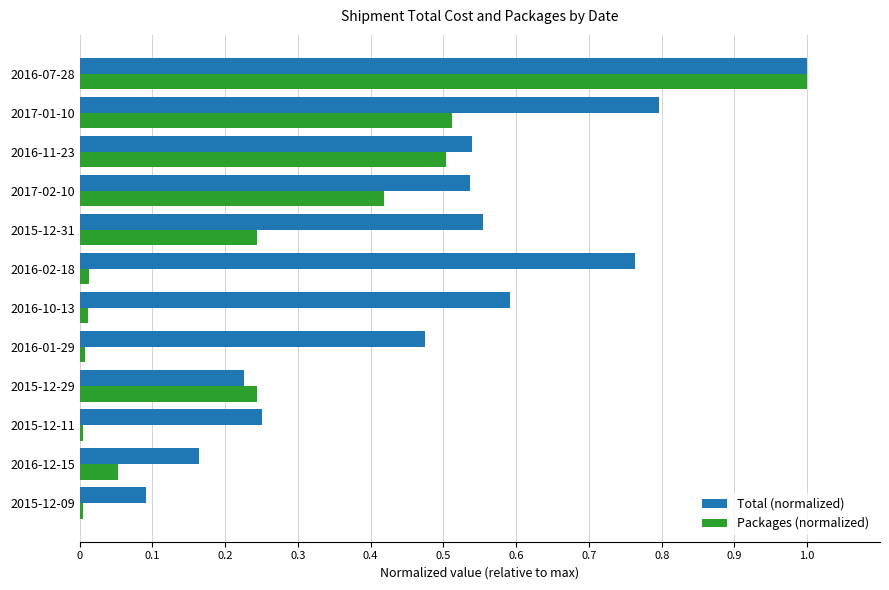

What is the maximum value shown in the chart?

1.0